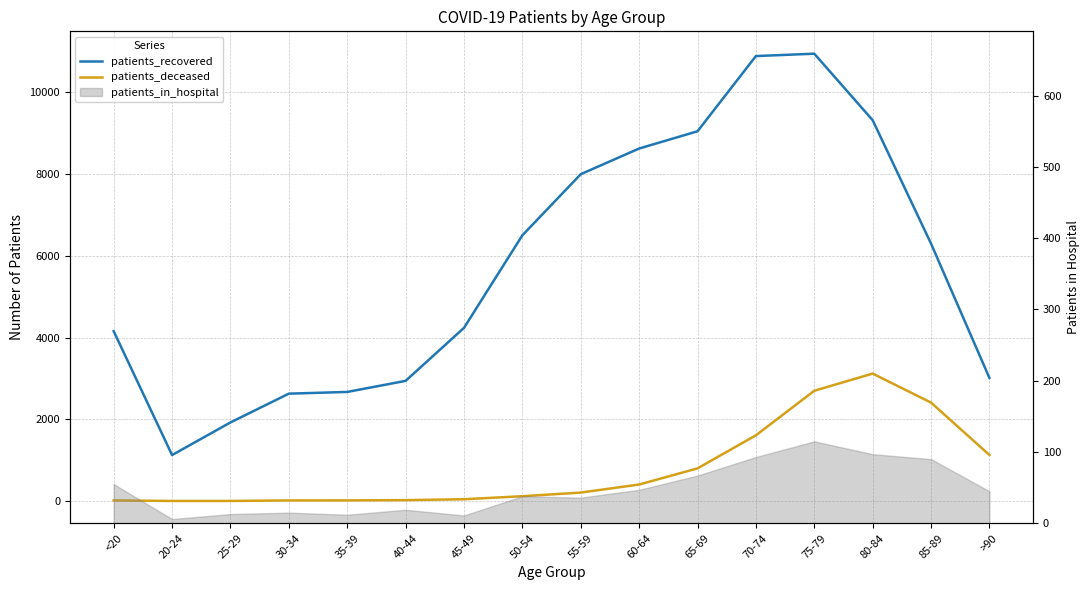

What is the maximum value shown in the chart?

10945